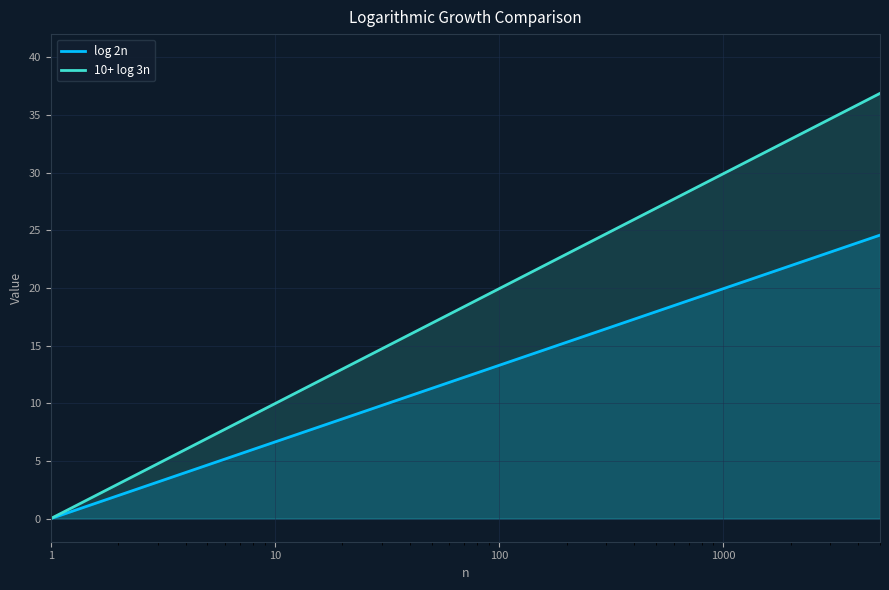

Reading right to left, what are all the values shown in this chart?

log 2n: 24.6	23.9	23.1	21.9	19.9	19.6	19.3	18.9	18.5	17.9	17.3	16.5	15.3	13.3	11.3	10.6	9.8	8.6	6.6	6.3	6.0	5.6	5.2	4.6	4.0	3.2	2.0	0.0
10+ log 3n: 36.9	35.9	34.7	32.9	29.9	29.4	28.9	28.4	27.7	26.9	25.9	24.7	22.9	19.9	16.9	16.0	14.7	13.0	10.0	9.5	9.0	8.4	7.8	7.0	6.0	4.8	3.0	0.0